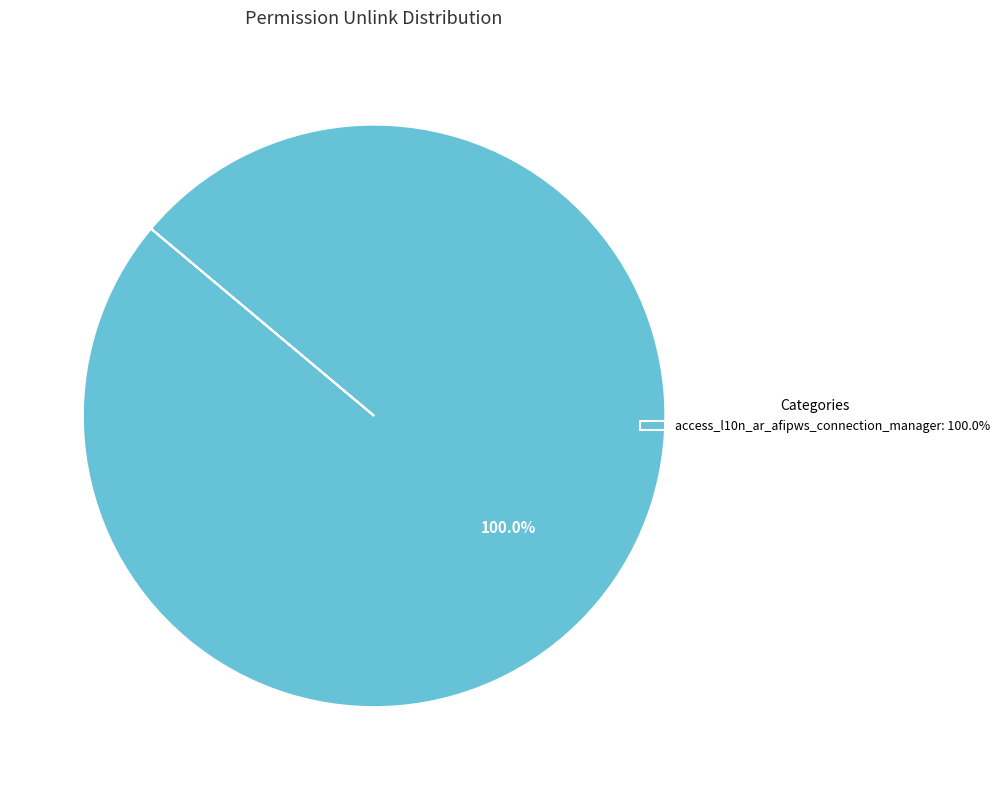

Is there a majority slice in this chart?

Yes